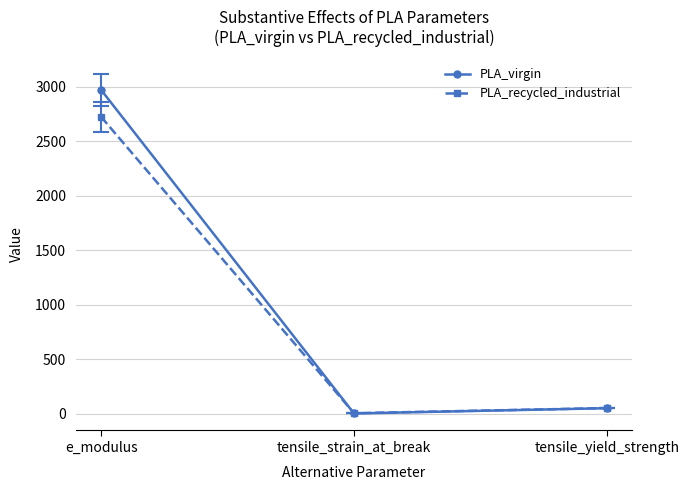

List the series in order of their peak value, highest first.

PLA_virgin, PLA_recycled_industrial